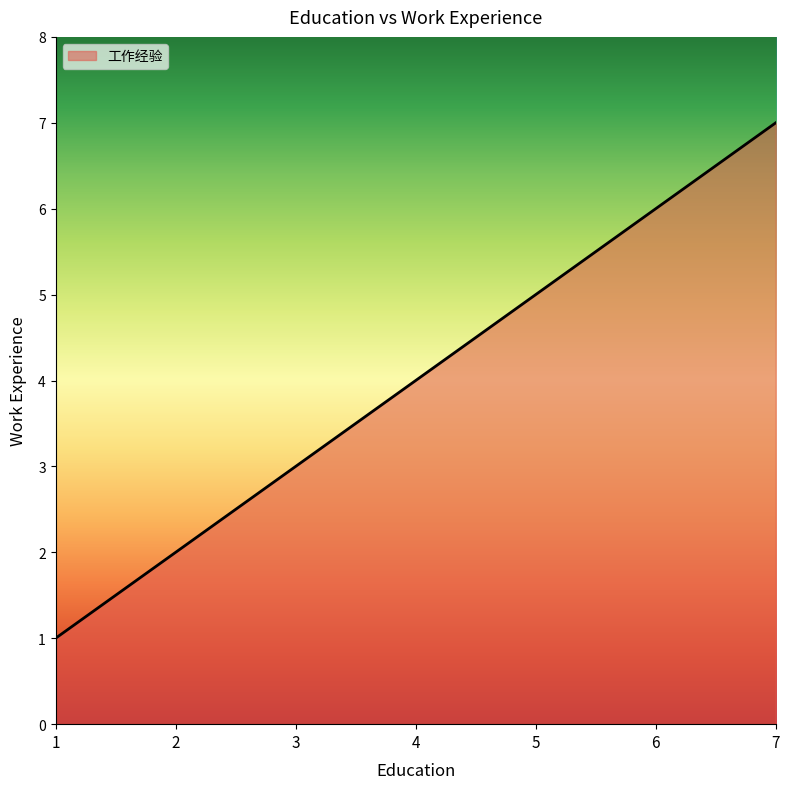

True or false: the data has more than 0 interior local peaks.

False